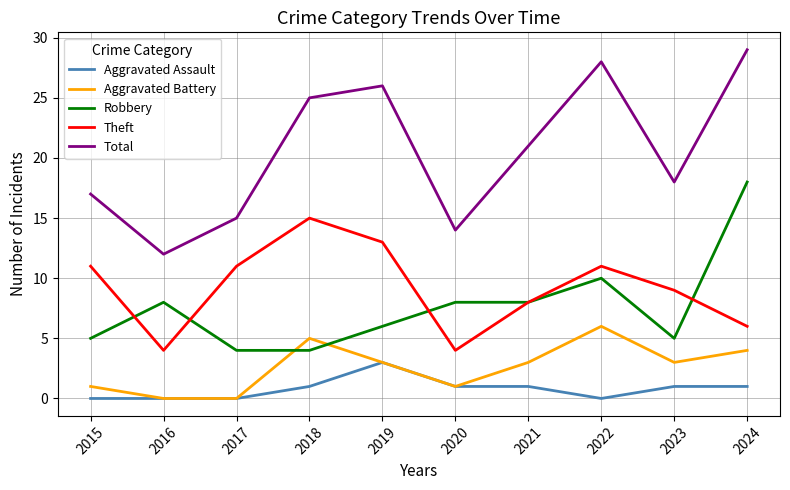

Reading left to right, list all the values displayed in this chart.

Aggravated Assault: 0	0	0	1	3	1	1	0	1	1
Aggravated Battery: 1	0	0	5	3	1	3	6	3	4
Robbery: 5	8	4	4	6	8	8	10	5	18
Theft: 11	4	11	15	13	4	8	11	9	6
Total: 17	12	15	25	26	14	21	28	18	29